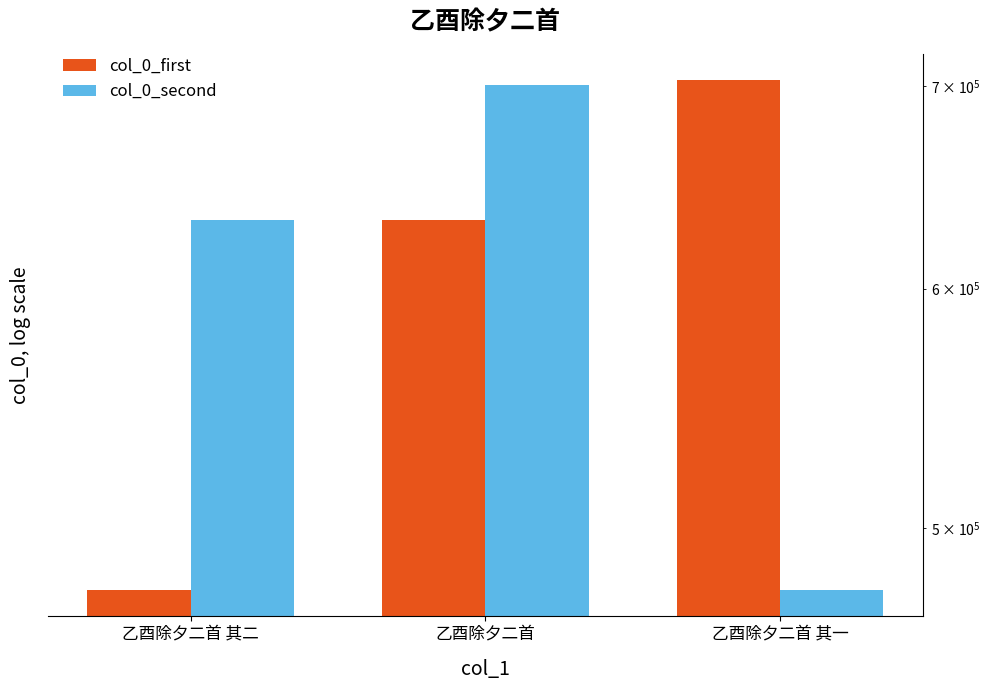

Reading left to right, transcribe all the data shown in this chart.

col_0_first: 476889	632393	703492
col_0_second: 632392	700597	476888